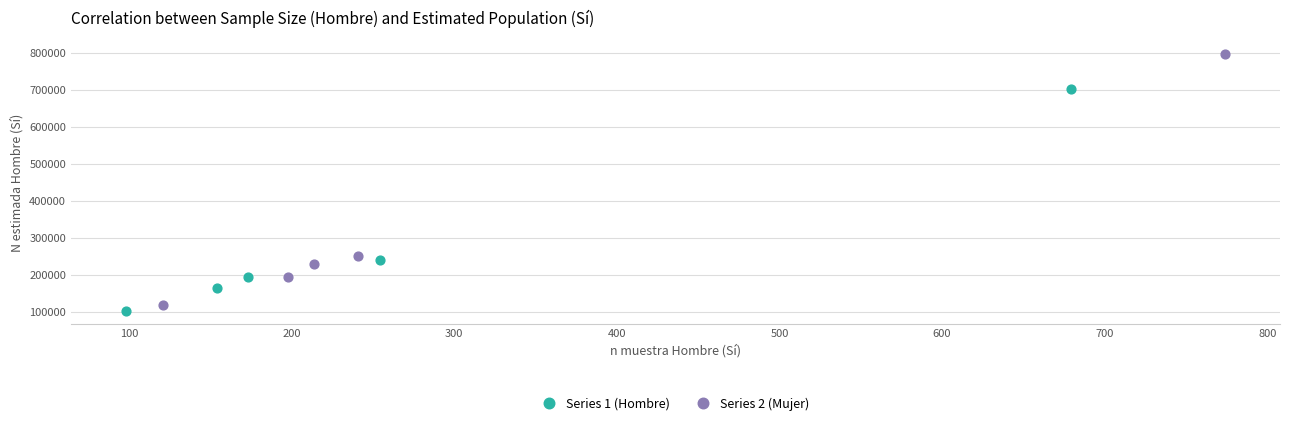

Which series has the largest Y range (max minus min)?

Series 2 (Mujer)